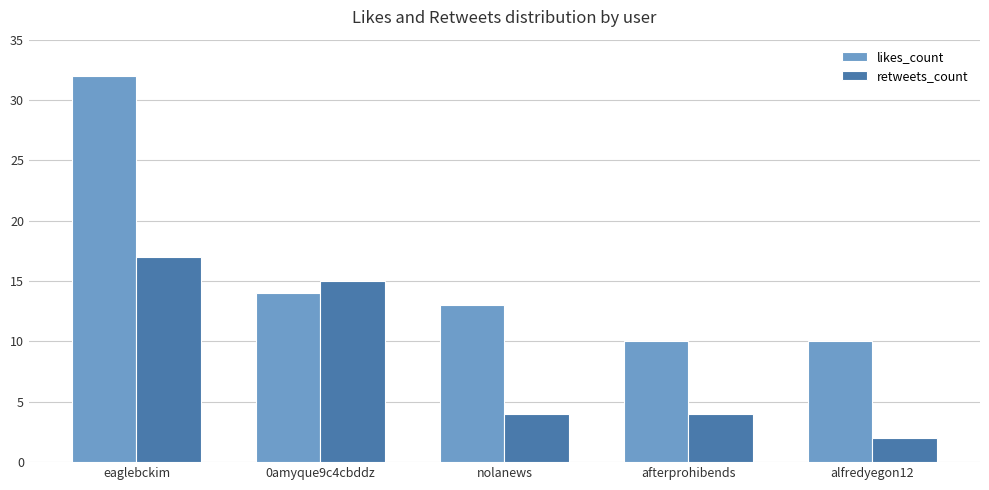

Read the likes_count value at nolanews.

13